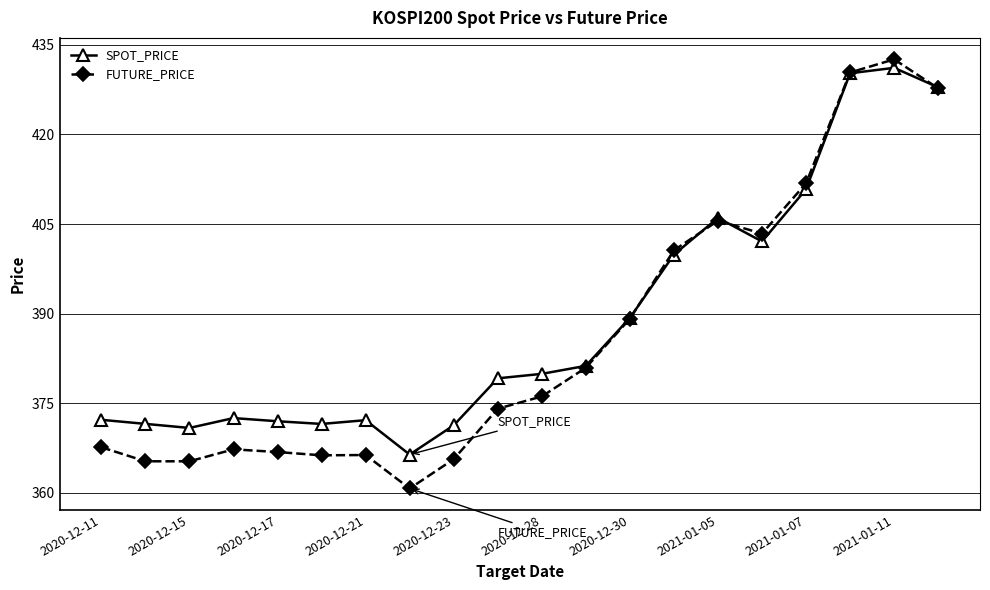

What is the value of the FUTURE_PRICE point at the 16th from the left?

403.4